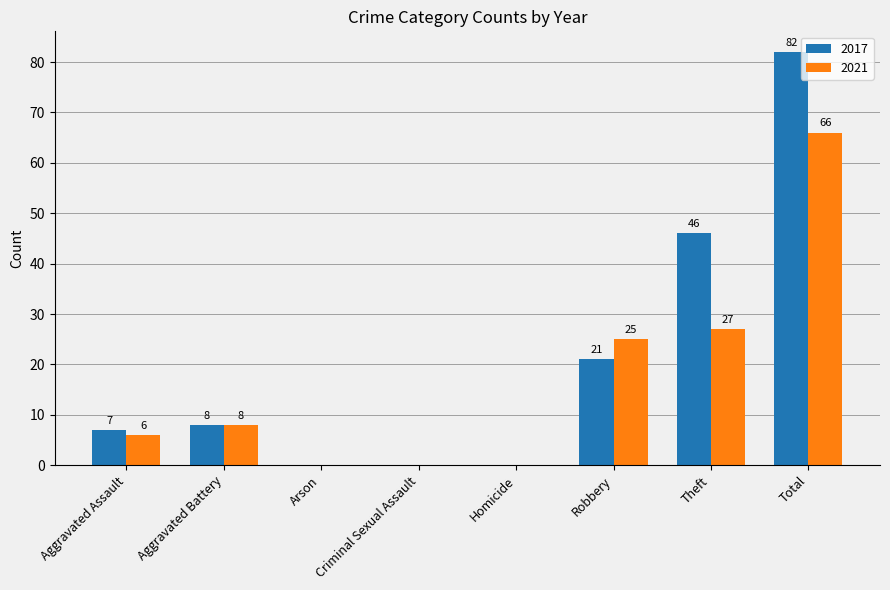

What is the sum of the 2017 values at Homicide and Aggravated Assault?

7